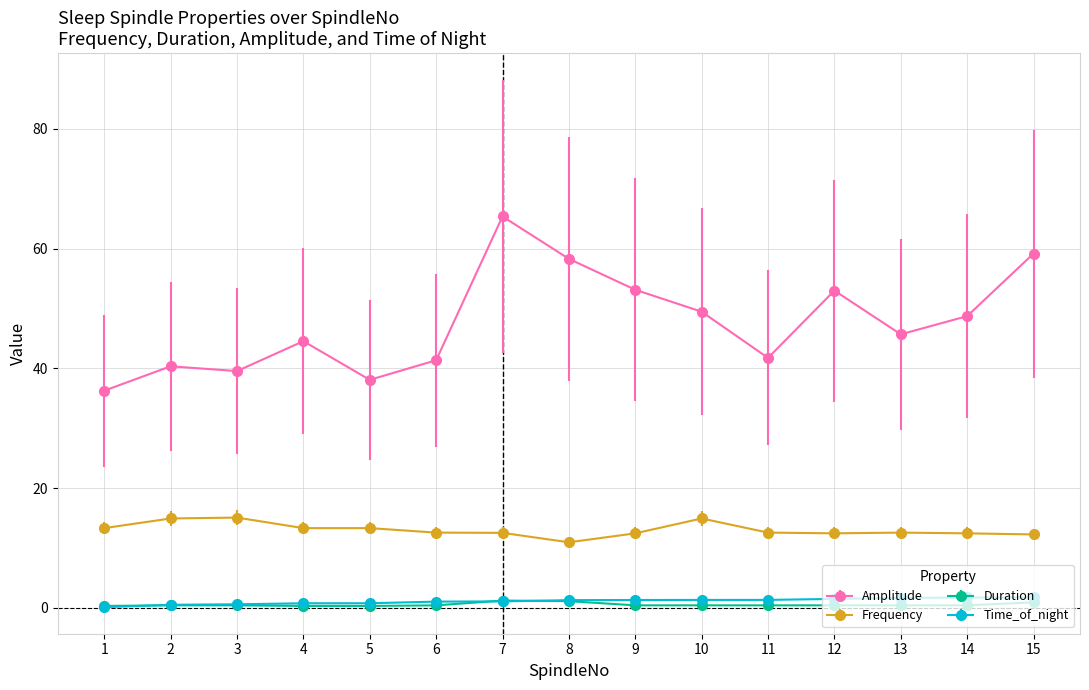

What is the minimum value for Frequency?

10.9